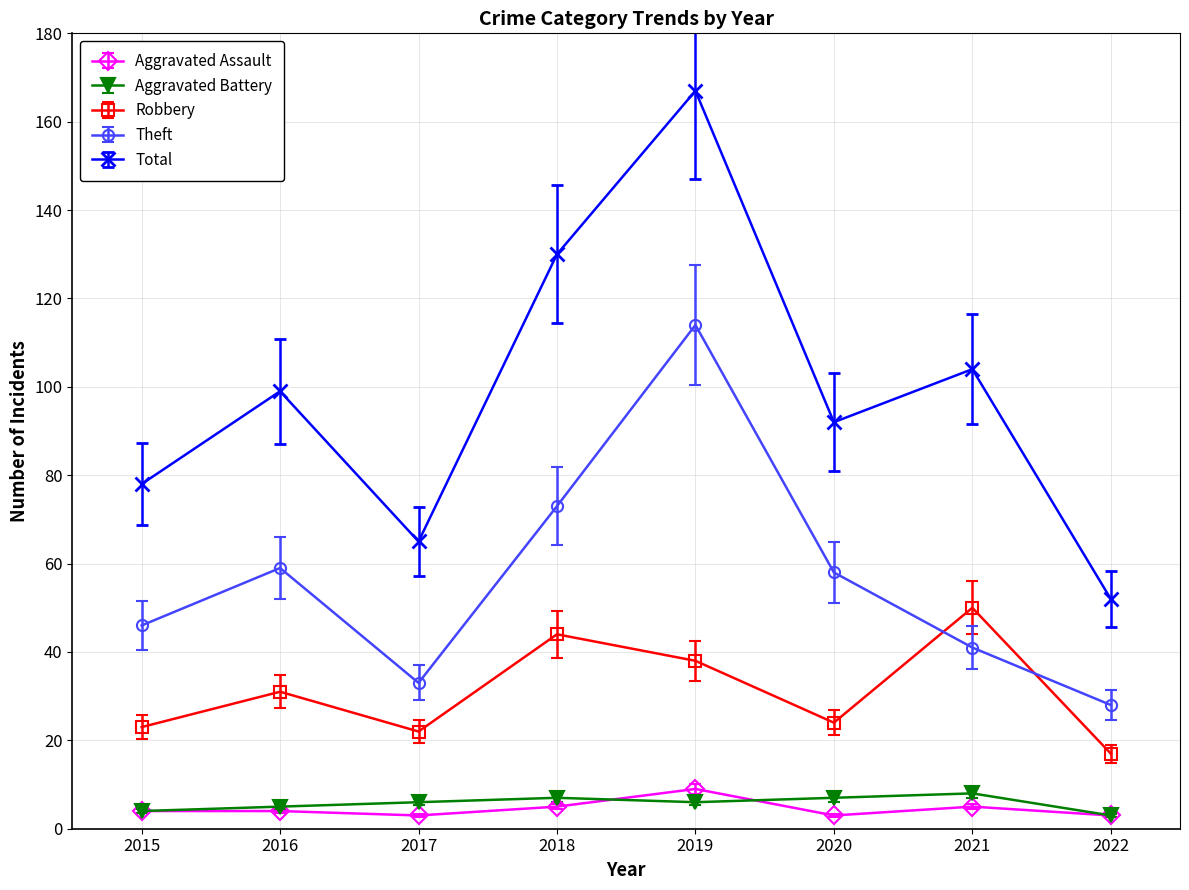

Reading left to right, extract all data points from this chart.

Aggravated Assault: 4	4	3	5	9	3	5	3
Aggravated Battery: 4	5	6	7	6	7	8	3
Robbery: 23	31	22	44	38	24	50	17
Theft: 46	59	33	73	114	58	41	28
Total: 78	99	65	130	167	92	104	52